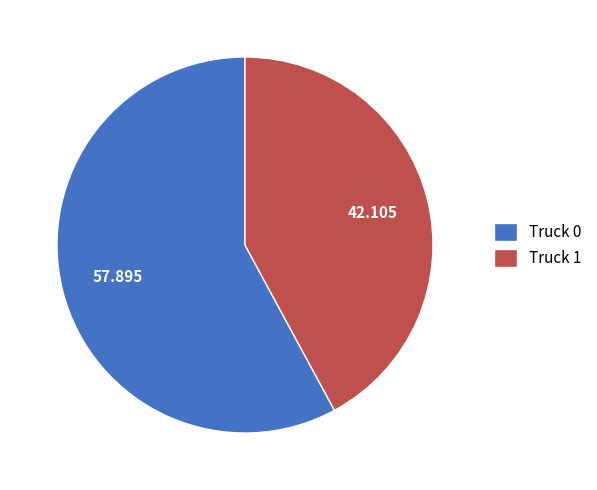

Do Truck 0 and Truck 1 together represent more than half of the pie?

Yes